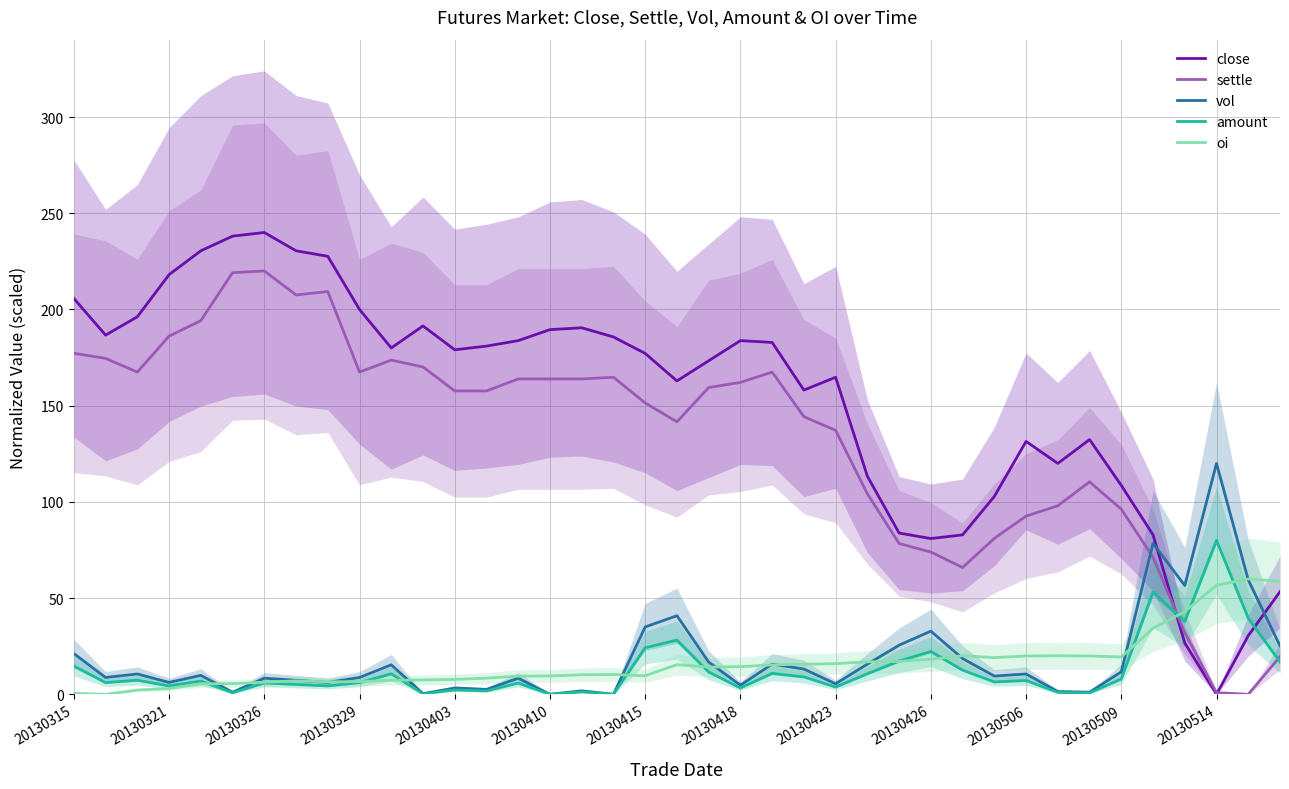

Which category has the highest value in the amount series?

20130514